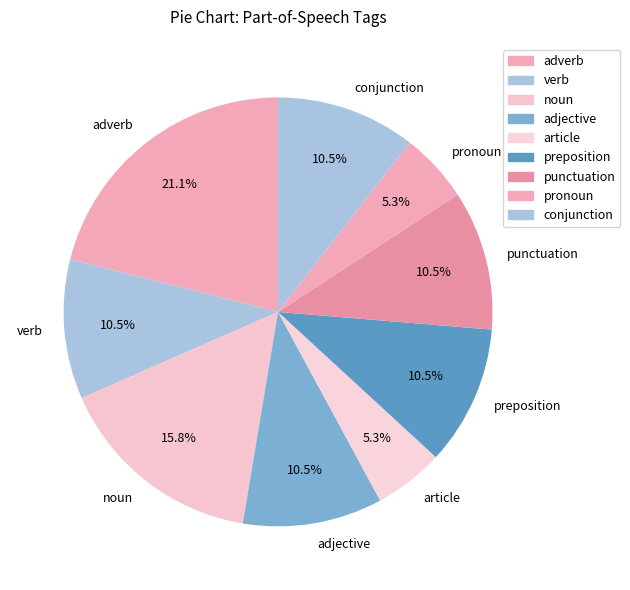

What is the ratio of the value at pronoun to the value at adjective?

0.5